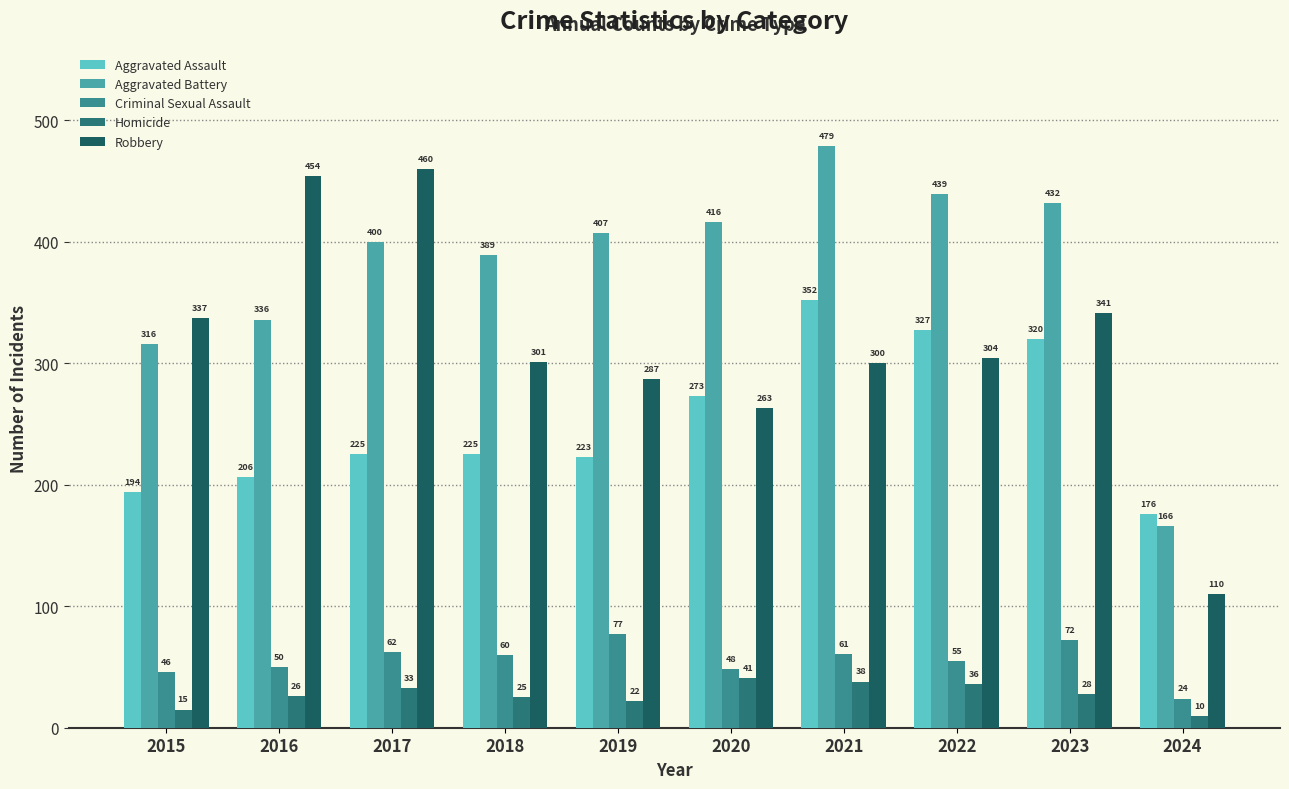

At how many categories does at least one series exceed 342?

8